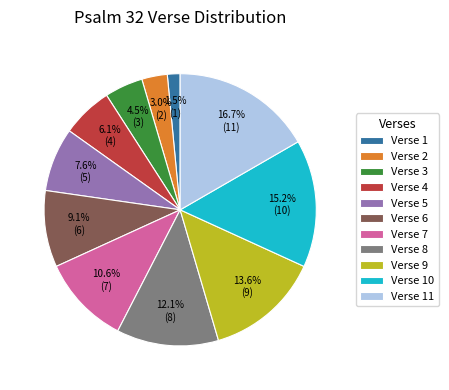

To the nearest percent, what portion does Verse 10 represent?

15%